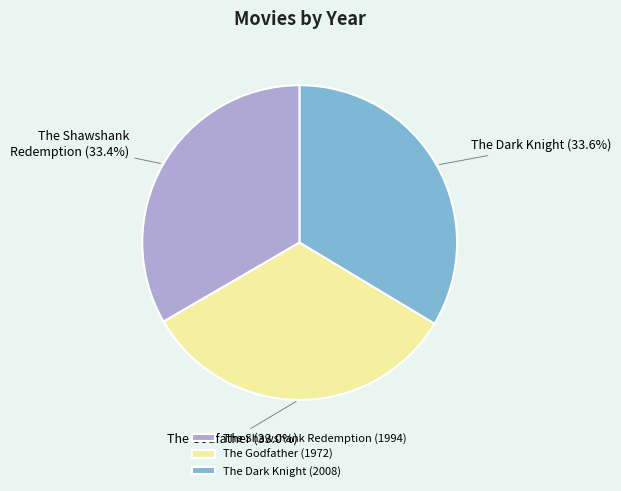

What percentage is the The Shawshank Redemption (1994) slice, to the nearest percent?

33%